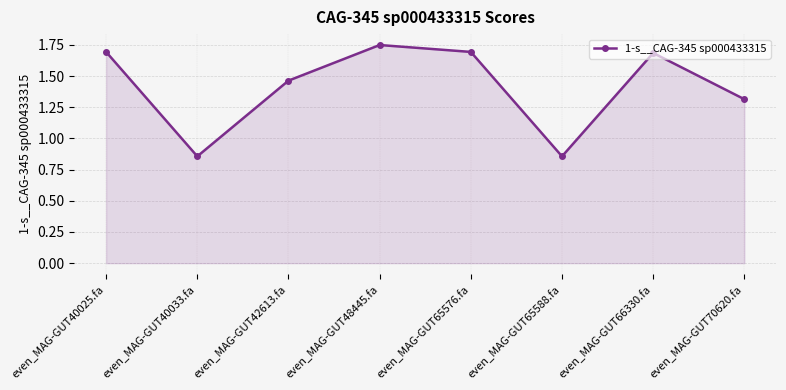

What is the label of the 7th point from the left?

even_MAG-GUT66330.fa